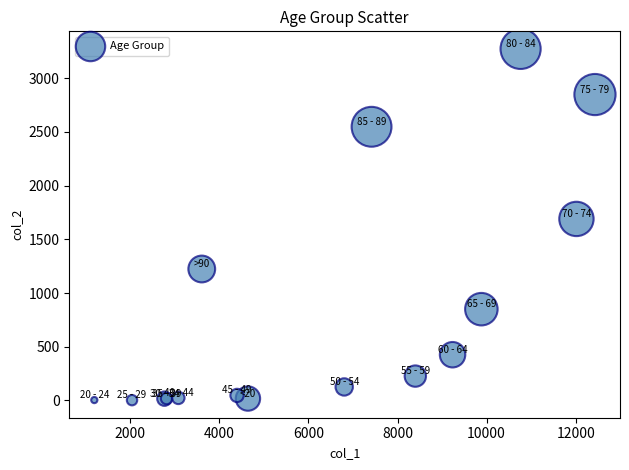

What Y value in the scatter plot is closest to 1638?

1690